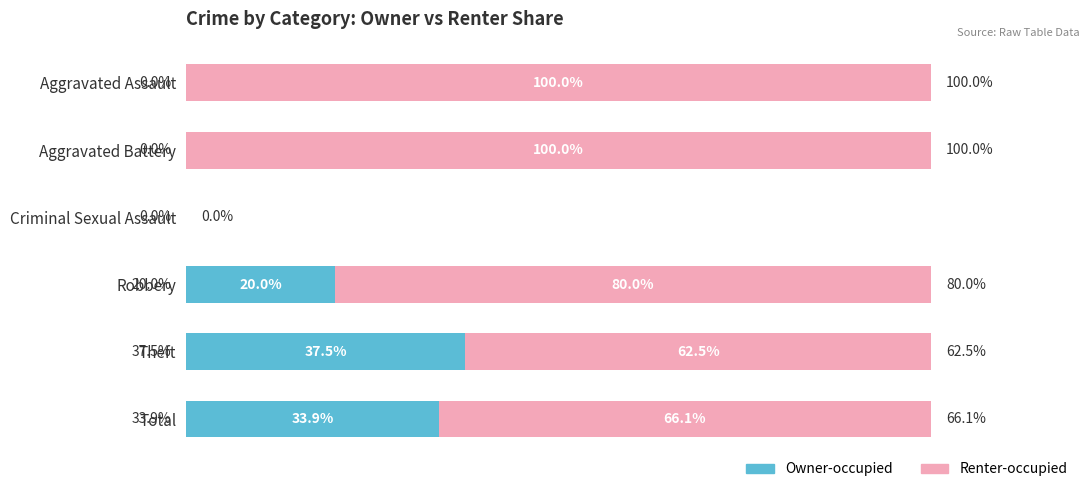

Where is Owner-occupied nearest to the value 18?

Robbery